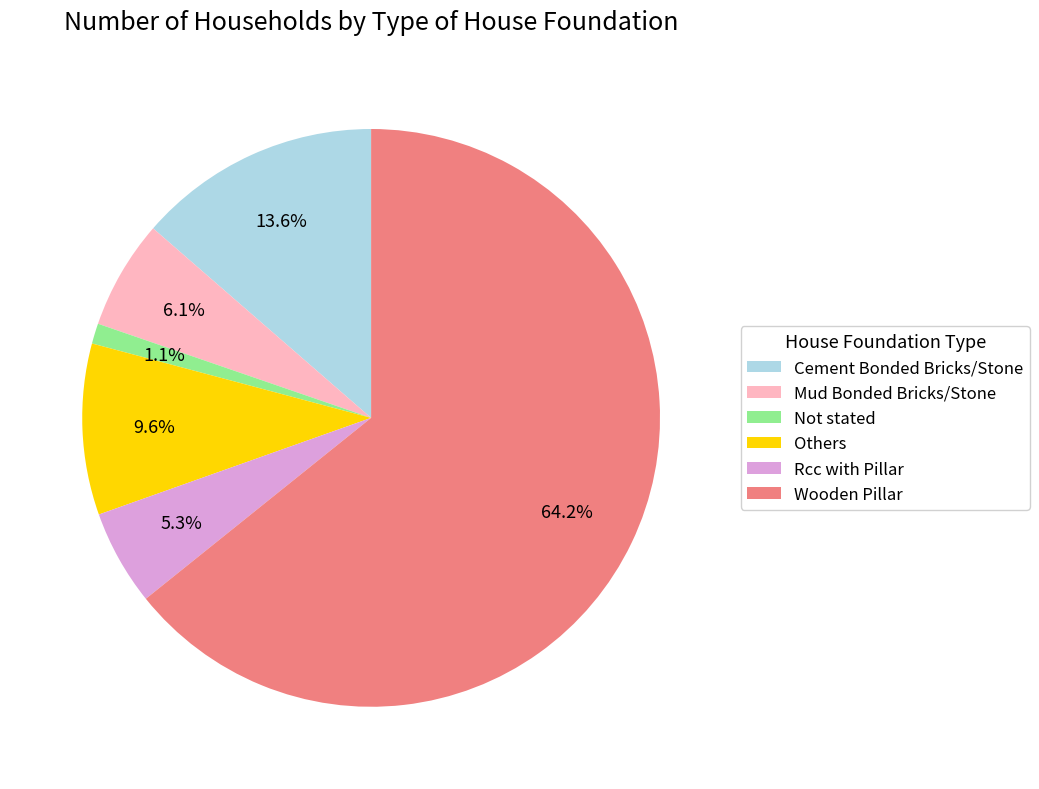

Combined, what portion of the pie is Mud Bonded Bricks/Stone and Cement Bonded Bricks/Stone?

19.7%